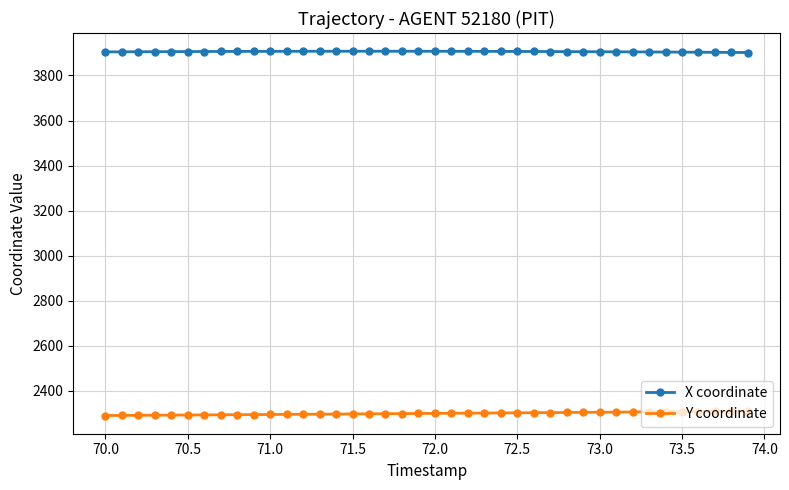

What is the highest value of the X coordinate series?

3907.6